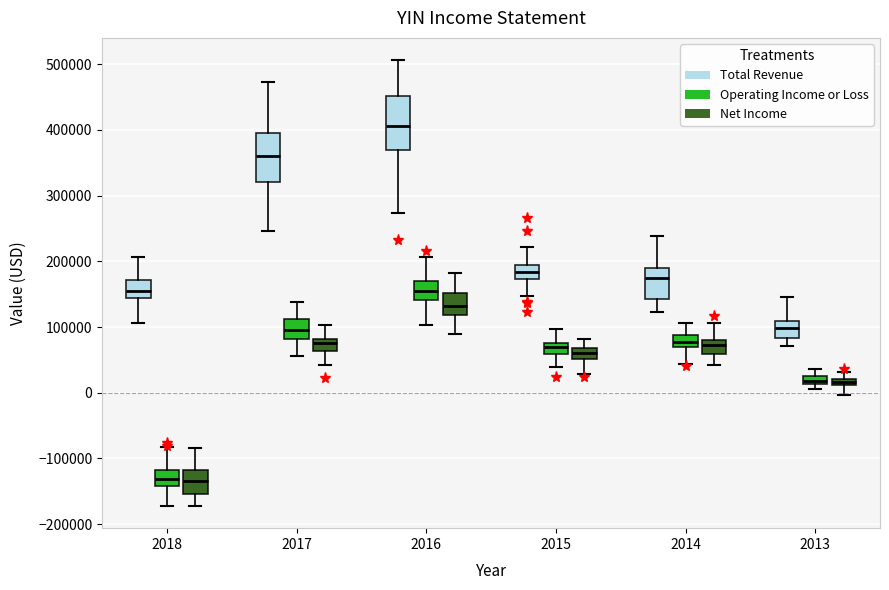

Where is the upper edge of the box for 2016 (Net Income) on the y-axis? The values are not printed on the chart, so give them approximately, as read against the axis.

150000